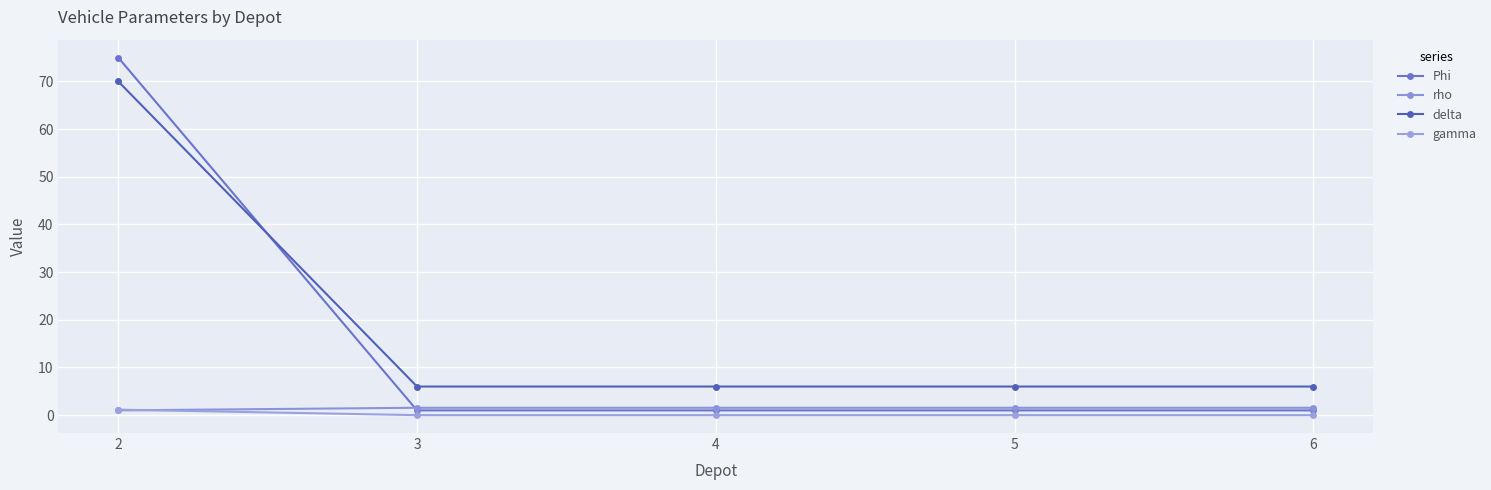

Where is Phi nearest to the value 38?

2